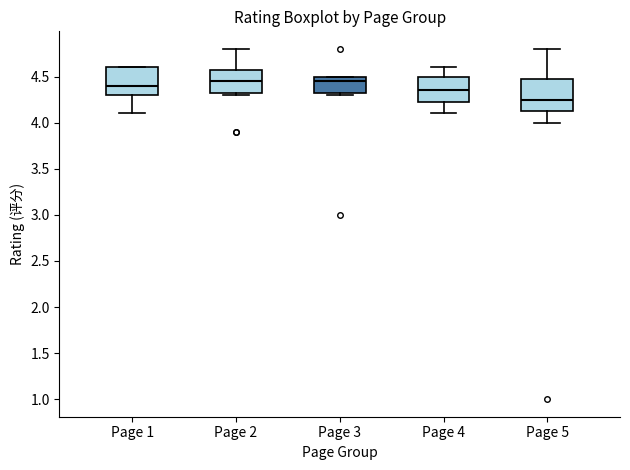

Which box's median line is the lowest?

Page 5